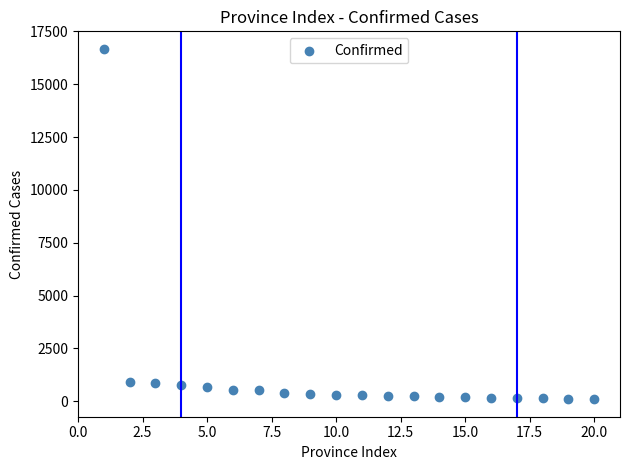

What is the range of Y values (max minus min)?

16587